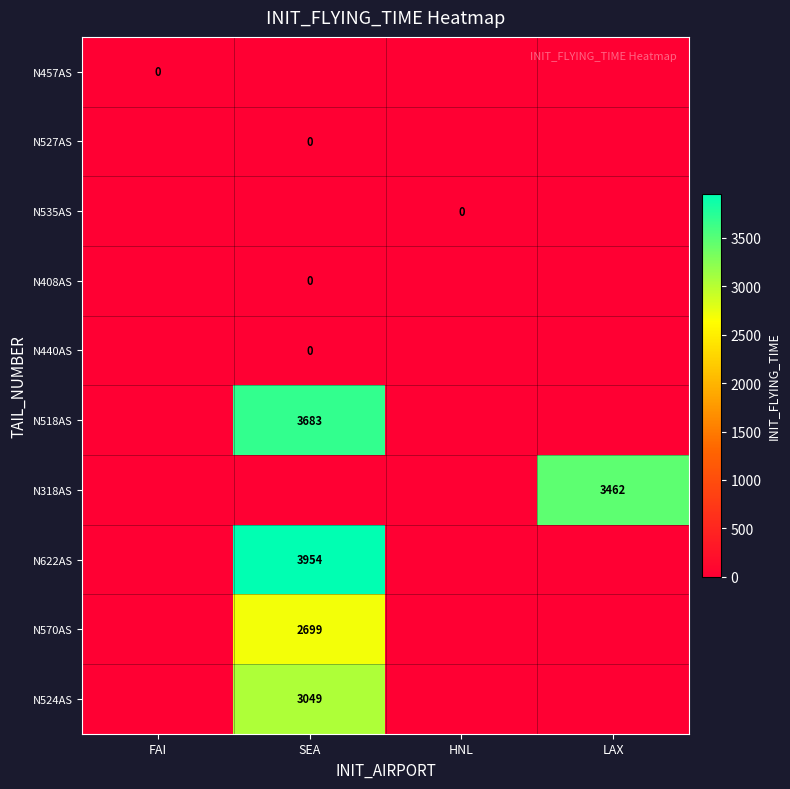

True or false: N570AS has a value of 2699 at SEA.

True